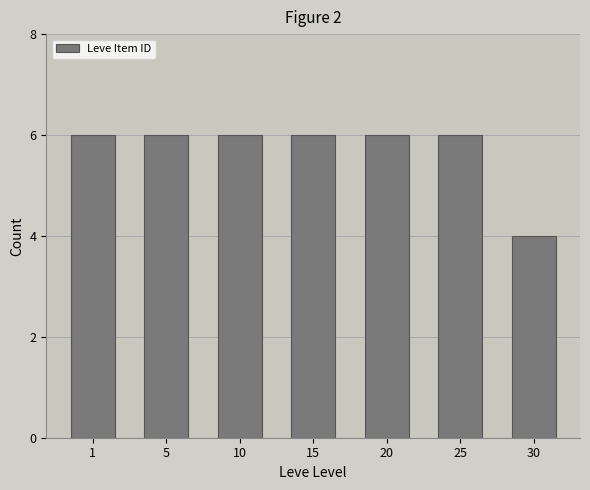

Reading right to left, what are all the values shown in this chart?

30=4	25=6	20=6	15=6	10=6	5=6	1=6